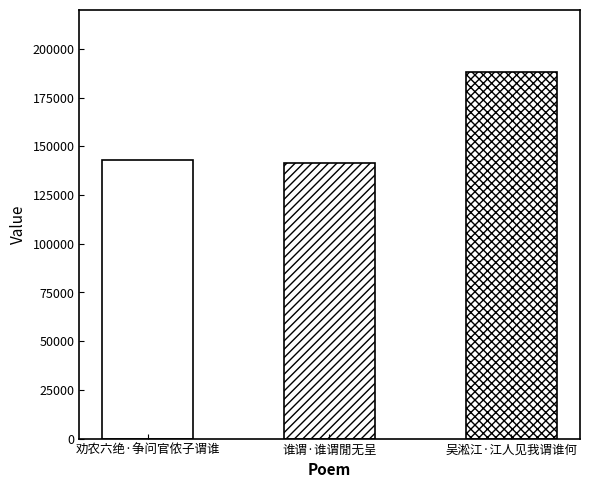

What is the value of the 2nd bar from the left?

141205